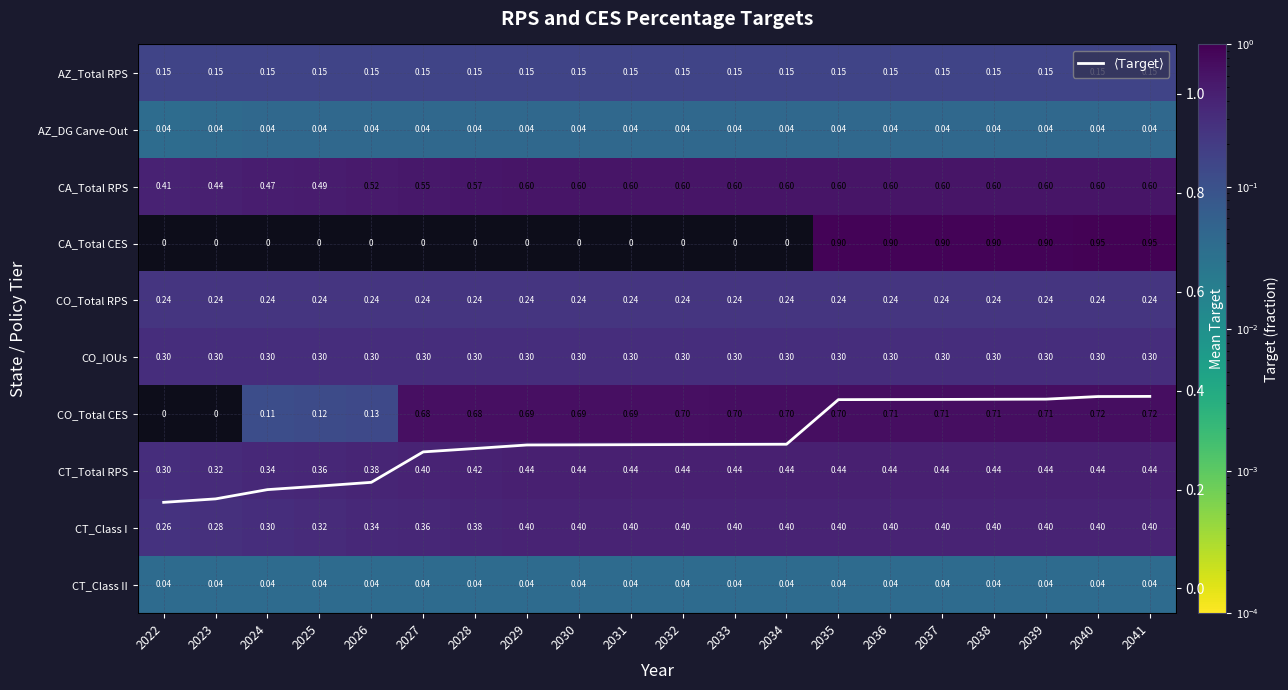

Is it true that $\langle\mathrm{Target}\rangle$ equals 0.3 at 2033?

True